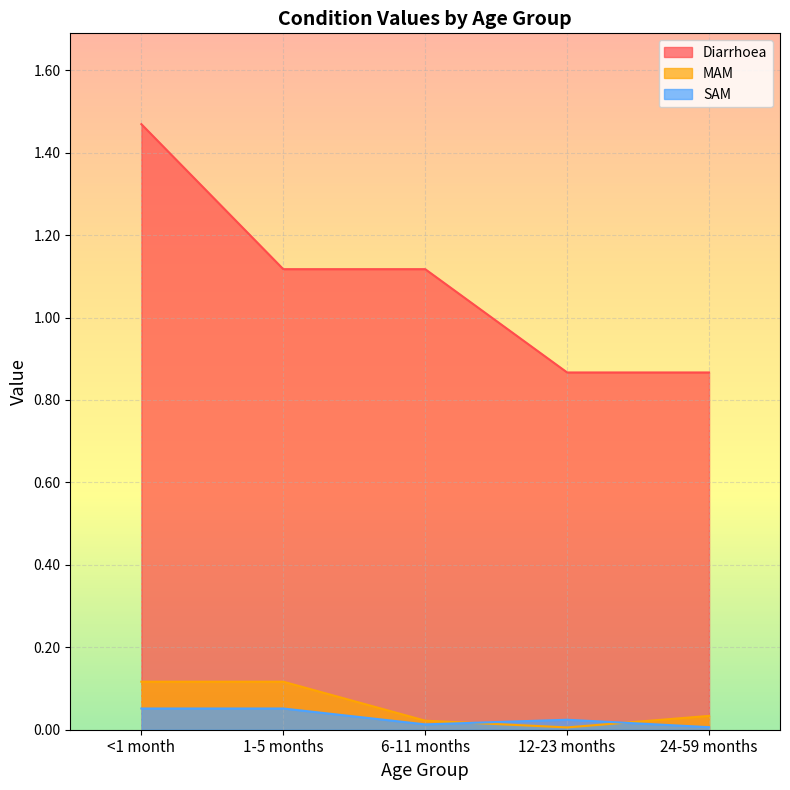

What is the maximum value for Diarrhoea?

1.5